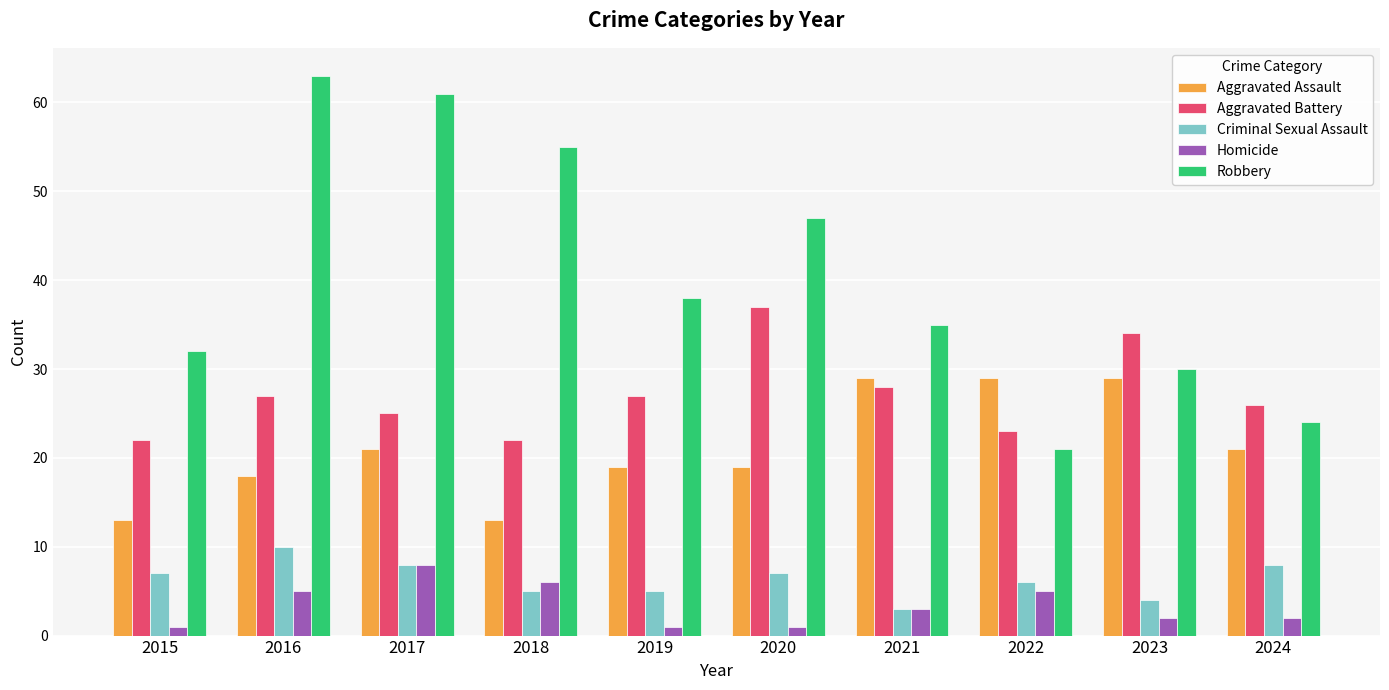

What is the spread (max minus min) of values at 2020?

46